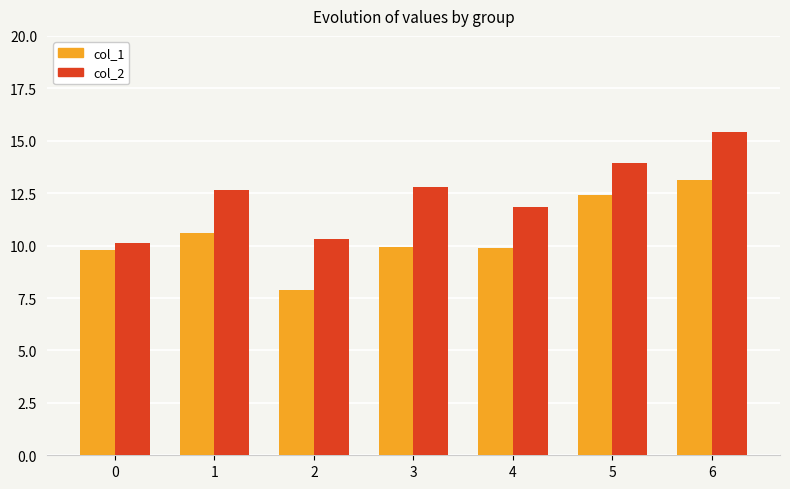

The col_2 series shows 13.9 at 5. True or false?

True